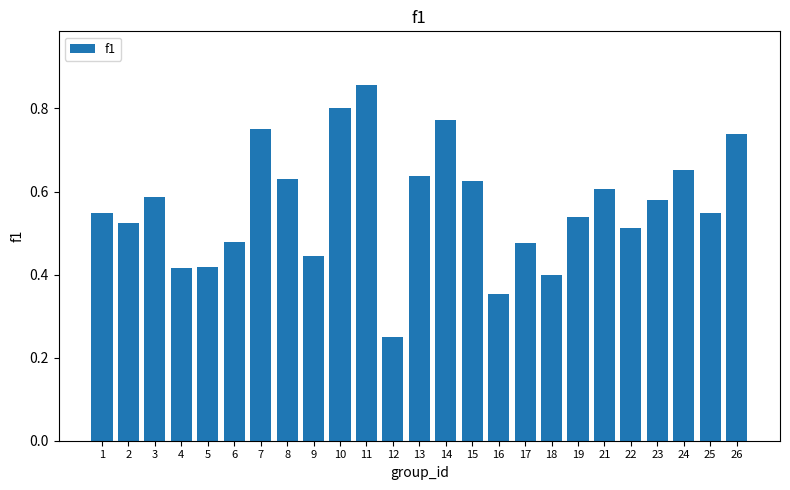

Which category has the highest value across all series?

11